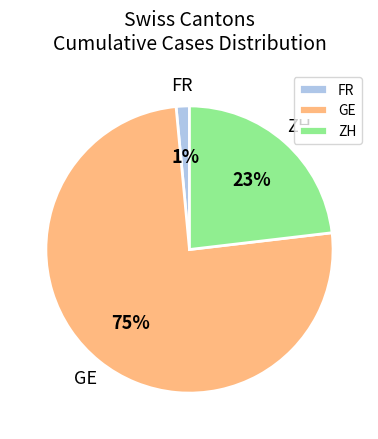

The GE slice represents 75% of the pie. True or false?

True